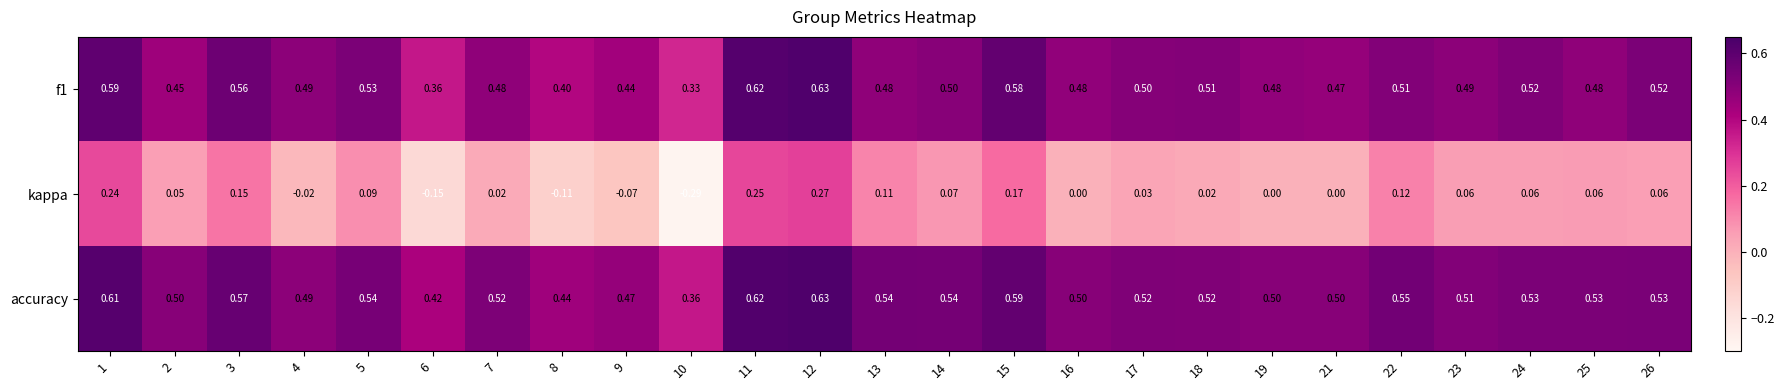

Which series has the largest total across all categories?

accuracy